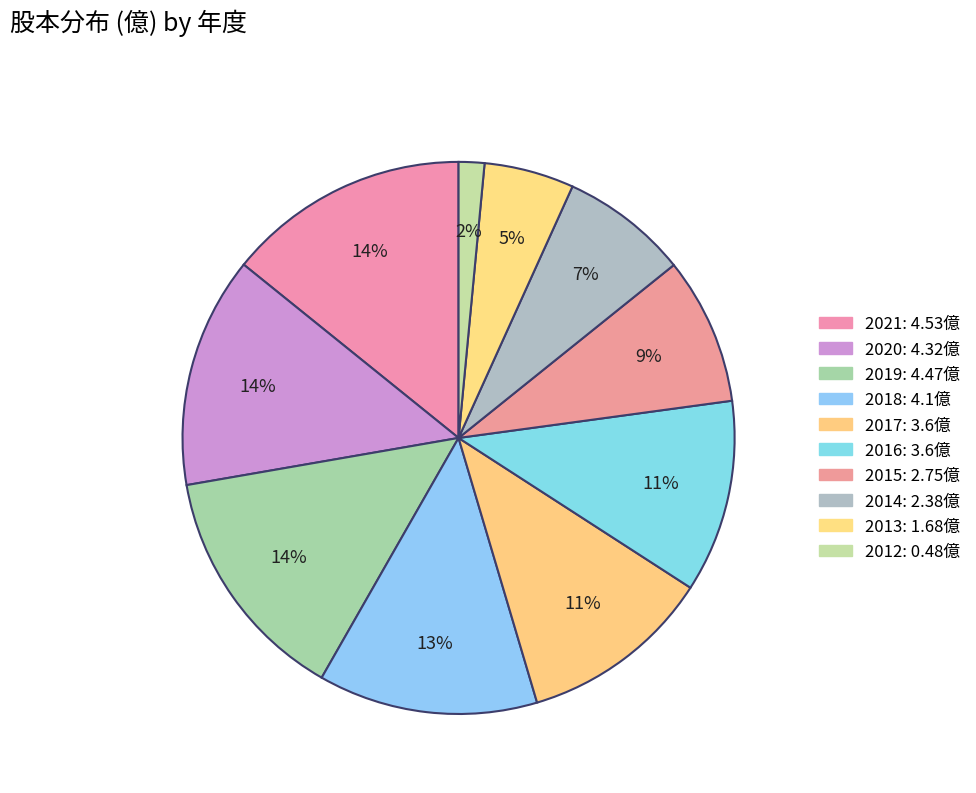

How many slices are in this pie chart?

10